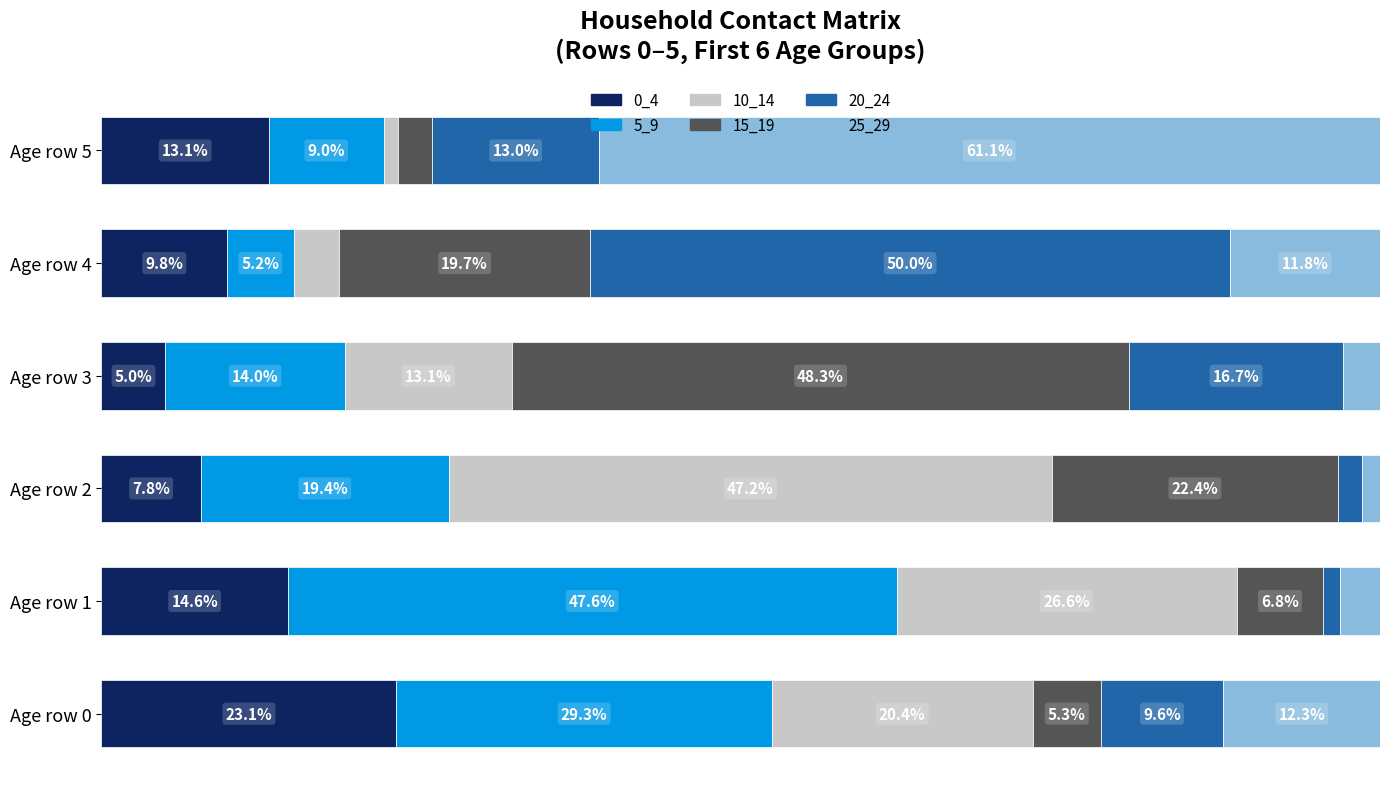

At which label does 0_4 reach its minimum?

Age row 3